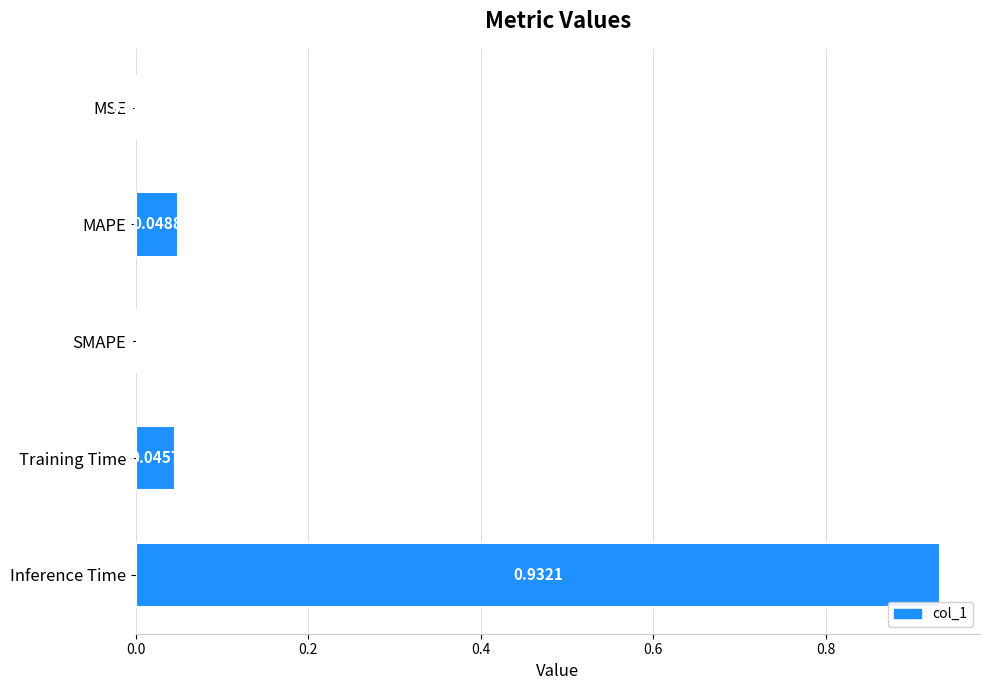

Which label corresponds to the largest value in the chart?

Inference Time